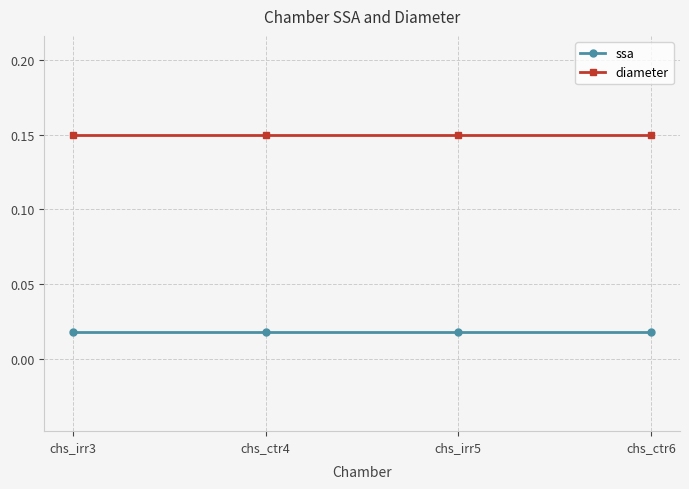

What is the label of the 4th point from the right?

chs_irr3